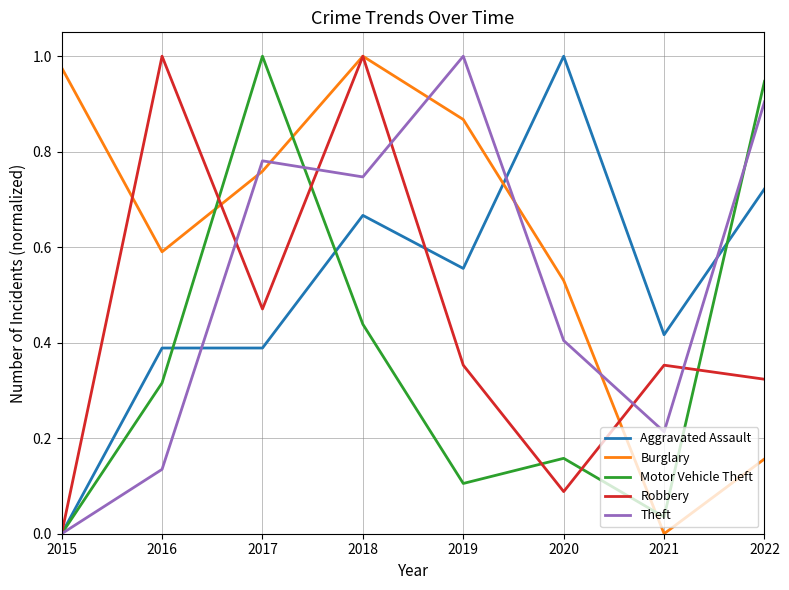

Is it true that Aggravated Assault equals 1.0 at 2020?

True